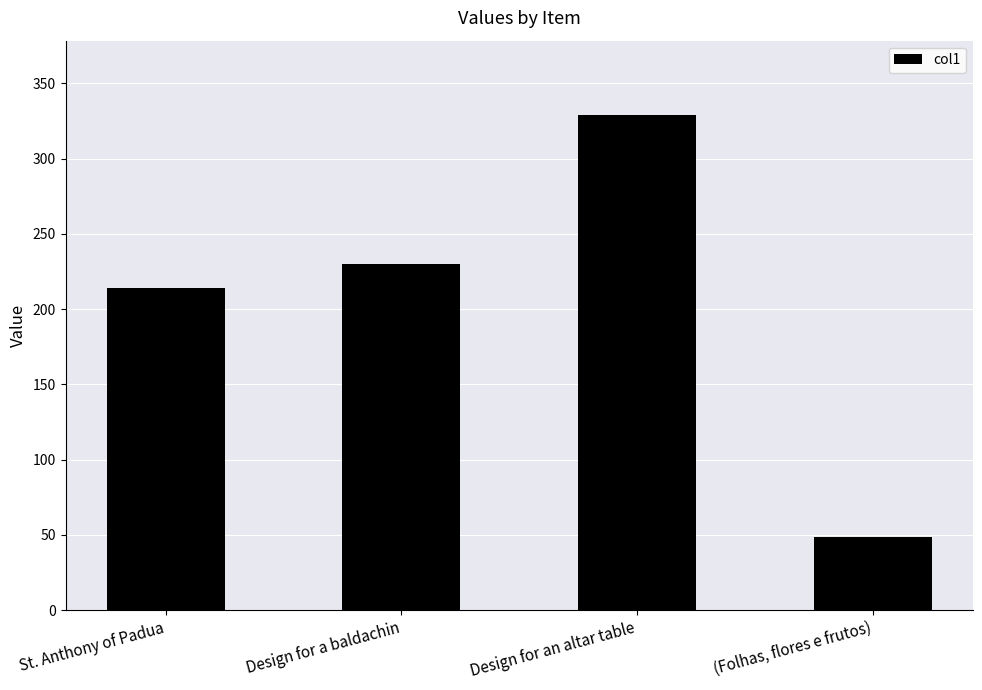

How many series are shown in this chart?

1